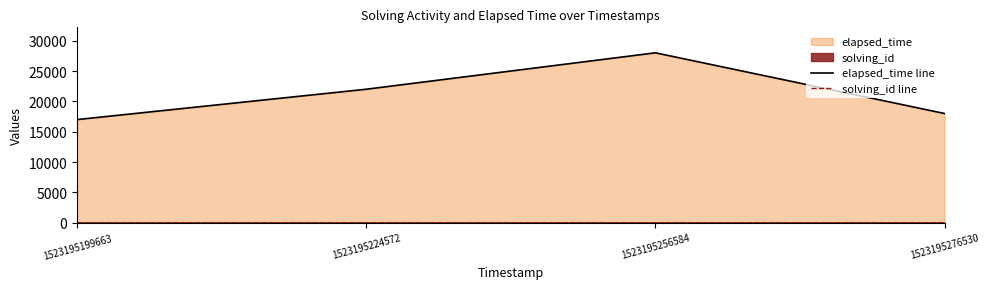

True or false: elapsed_time line and solving_id line cross at least once.

False